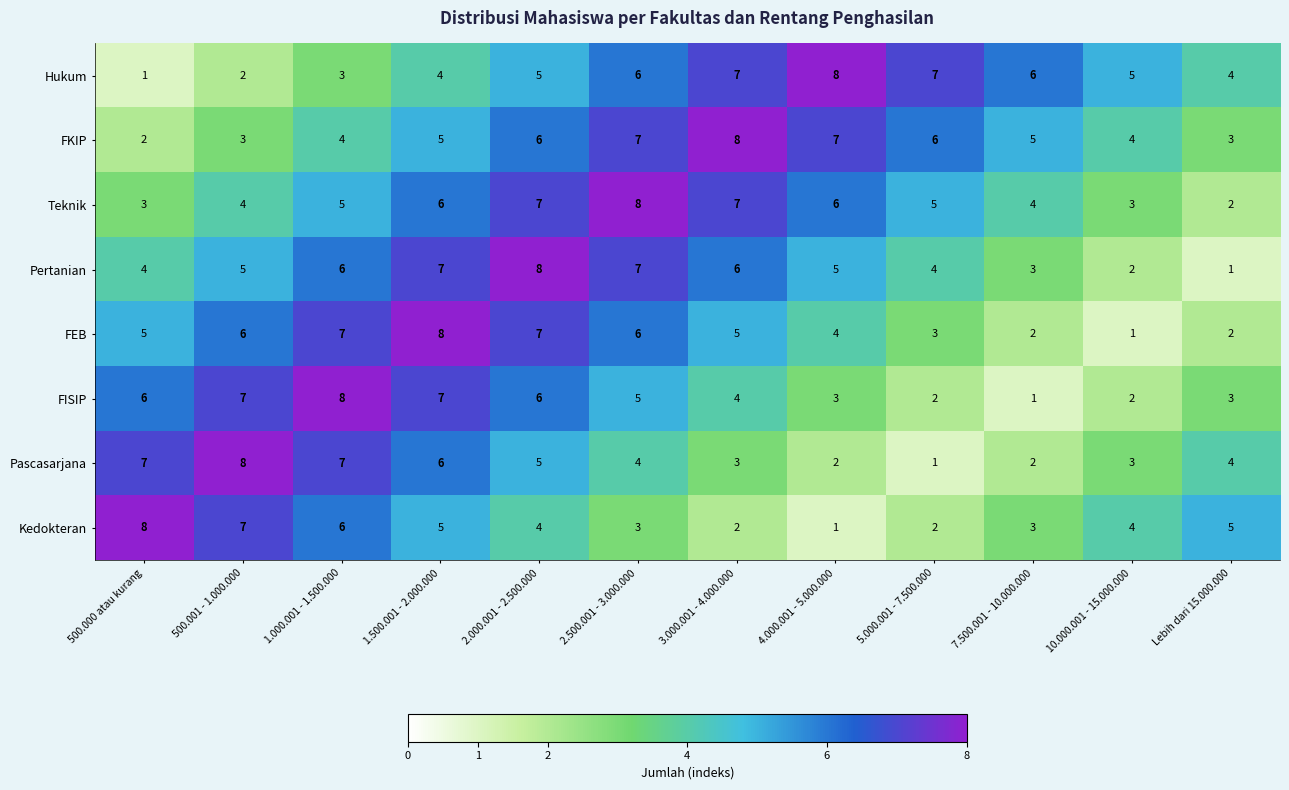

True or false: FKIP has a value of 8 at 5.000.001 - 7.500.000.

False